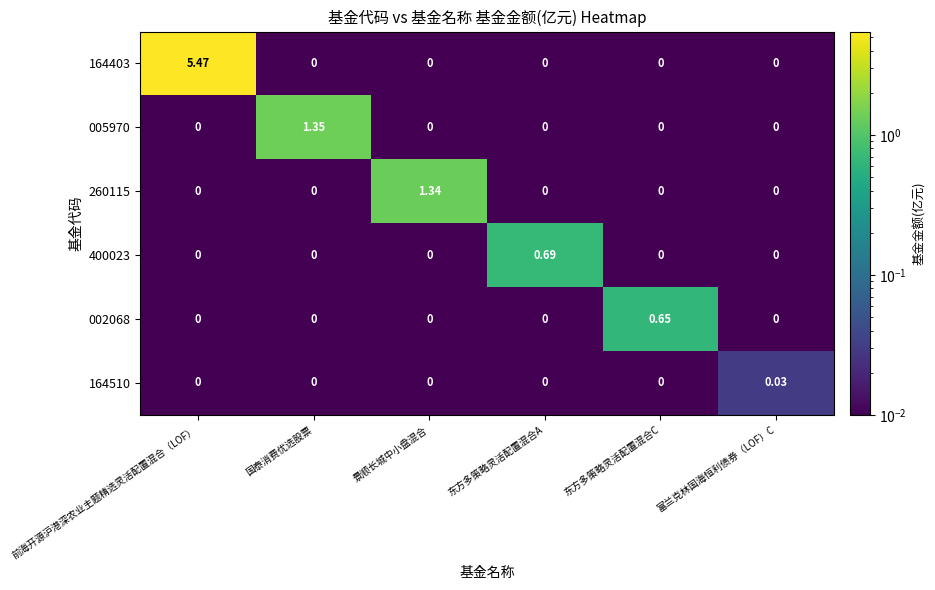

Between 国泰消费优选股票 and 东方多策略灵活配置混合C, which series saw the biggest shift?

005970